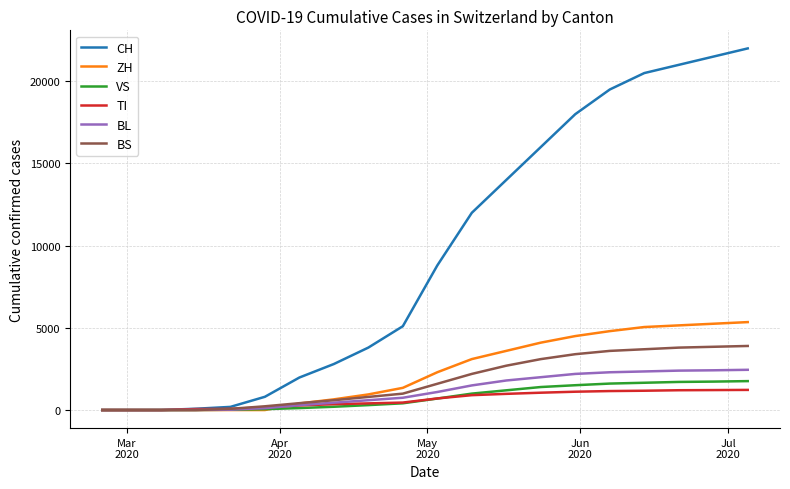

What is the difference between the maximum and second lowest values in the BL series?

2448